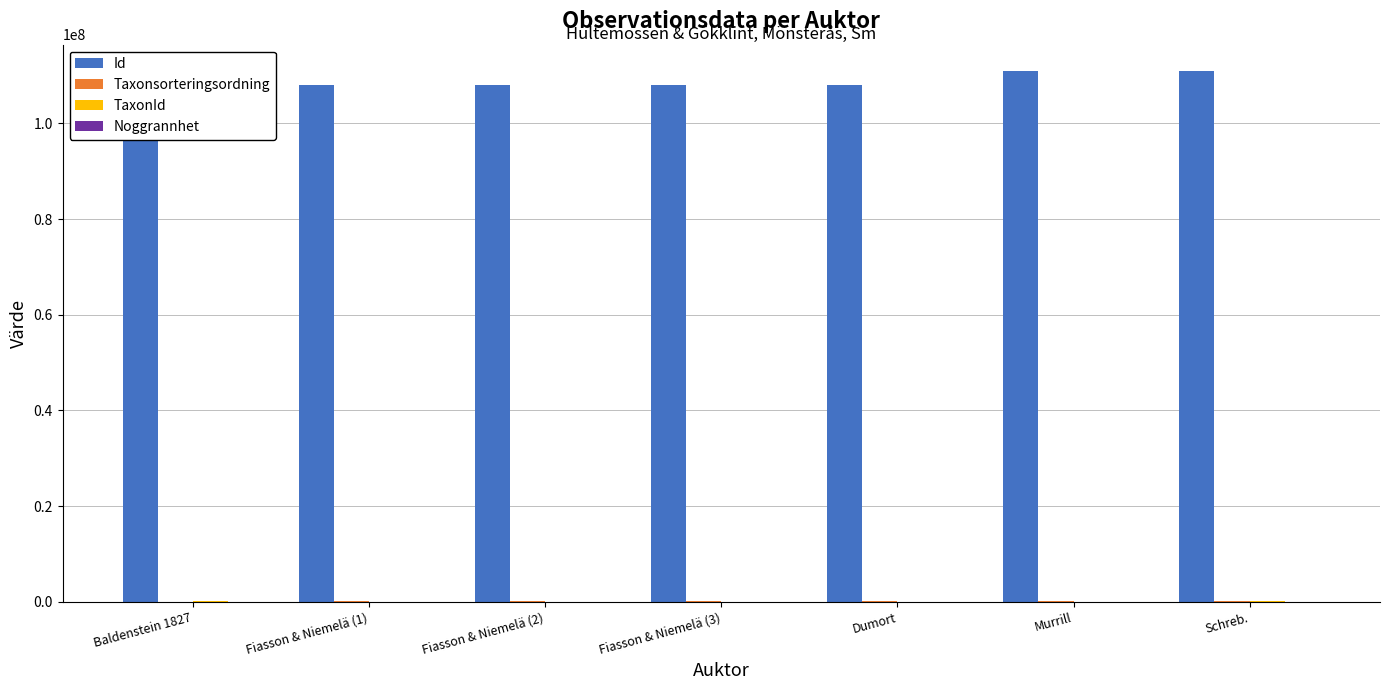

What is the highest value of the Id series?

110928241